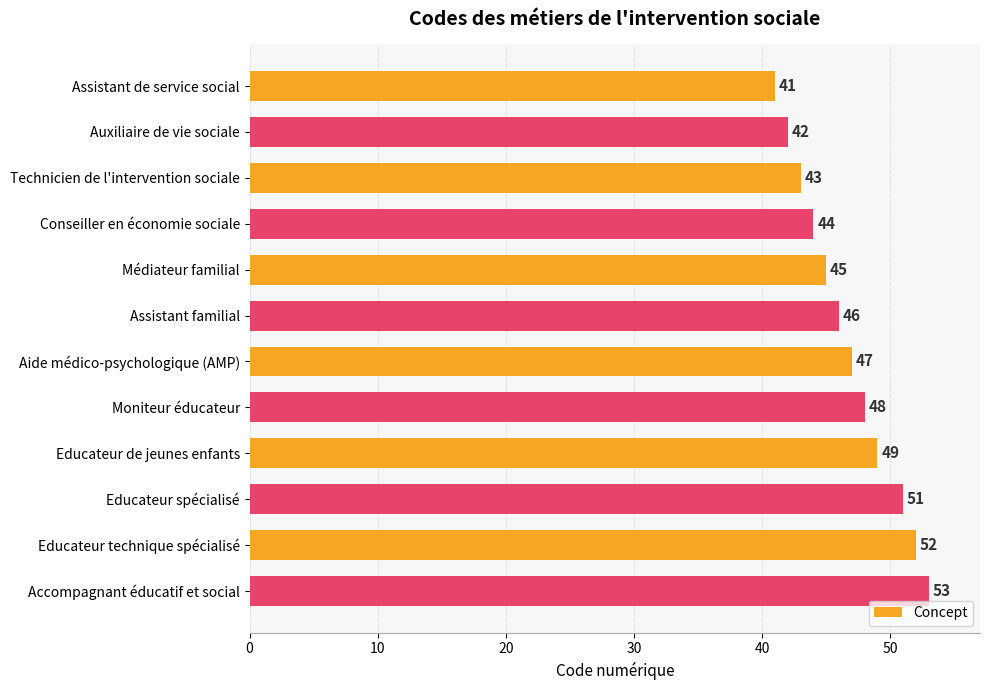

List the labels in order of value, smallest first.

Assistant de service social, Auxiliaire de vie sociale, Technicien de l'intervention sociale, Conseiller en économie sociale, Médiateur familial, Assistant familial, Aide médico-psychologique (AMP), Moniteur éducateur, Educateur de jeunes enfants, Educateur spécialisé, Educateur technique spécialisé, Accompagnant éducatif et social